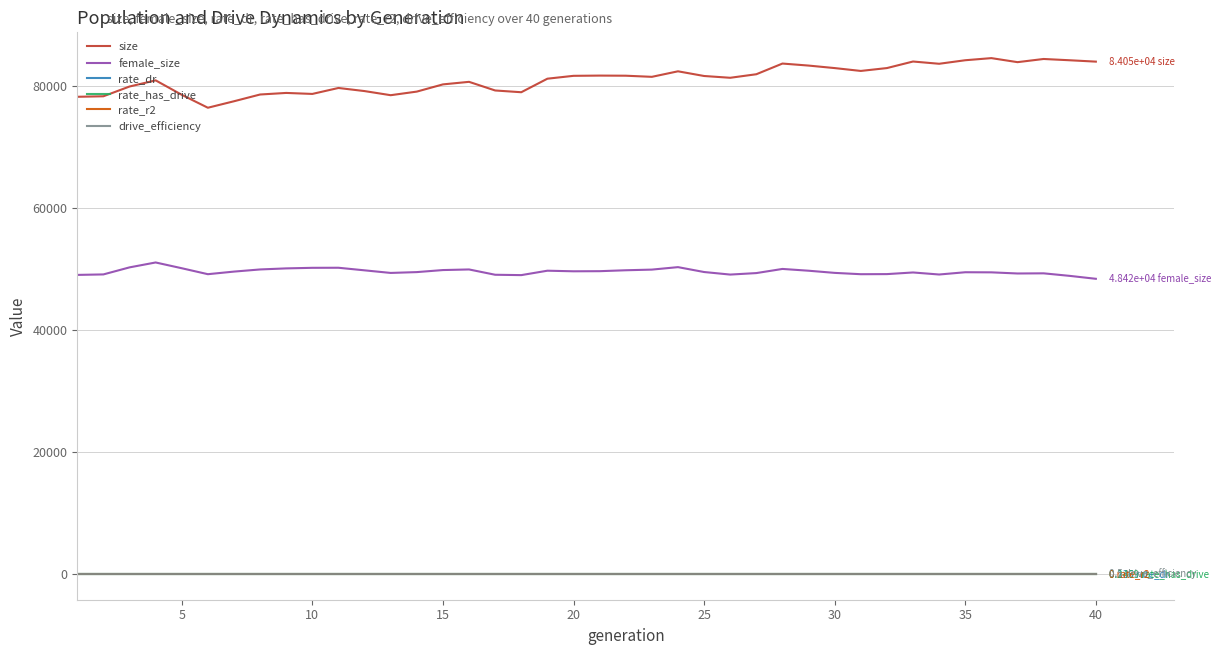

True or false: female_size and rate_dr cross at least once.

False